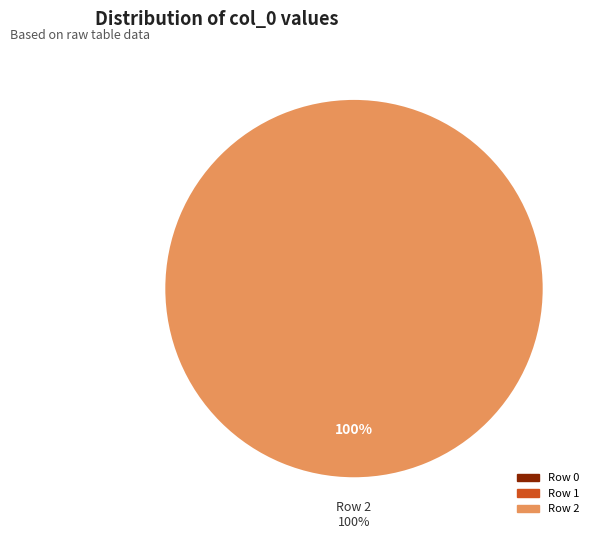

True or false: Row 0 accounts for 0% of the total.

True